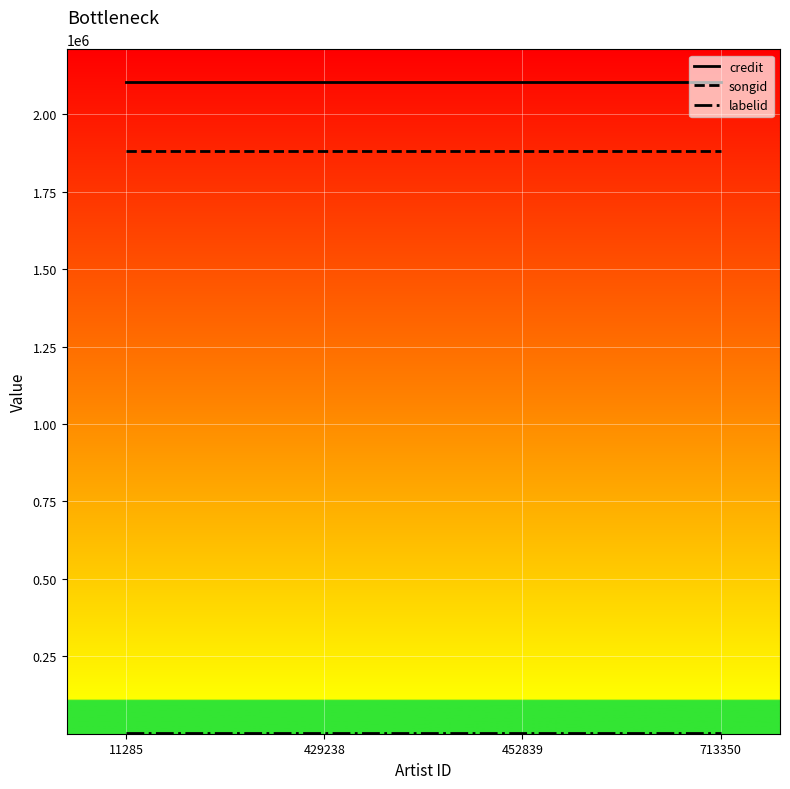

What is the greatest value displayed?

2104307